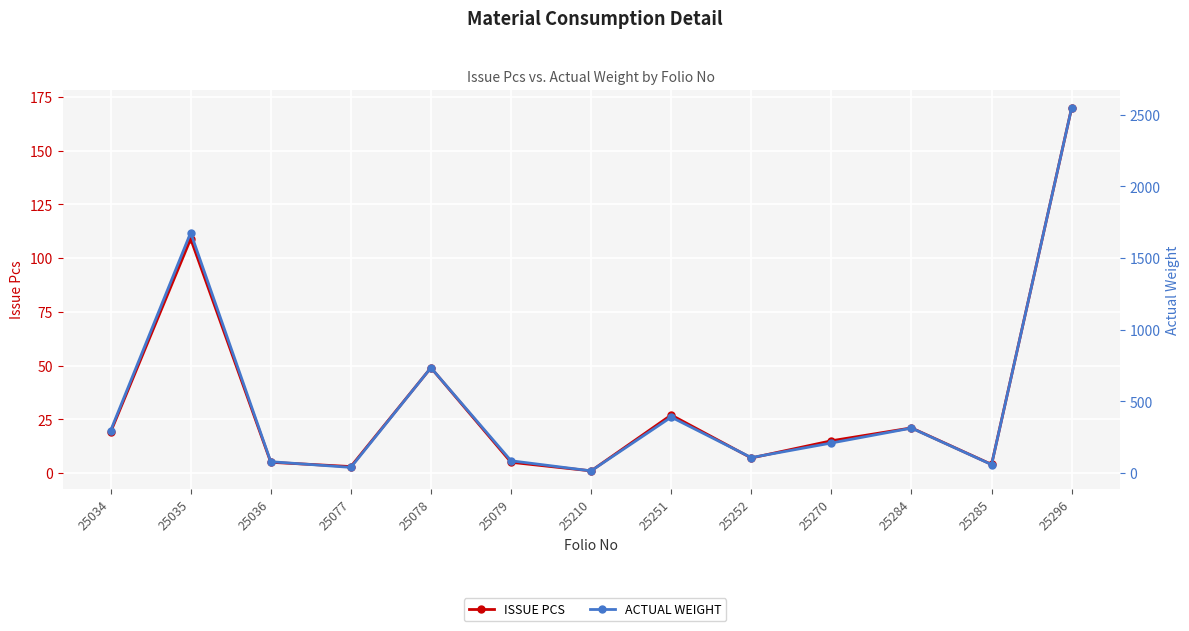

True or false: ISSUE PCS and ACTUAL WEIGHT cross at least once.

False